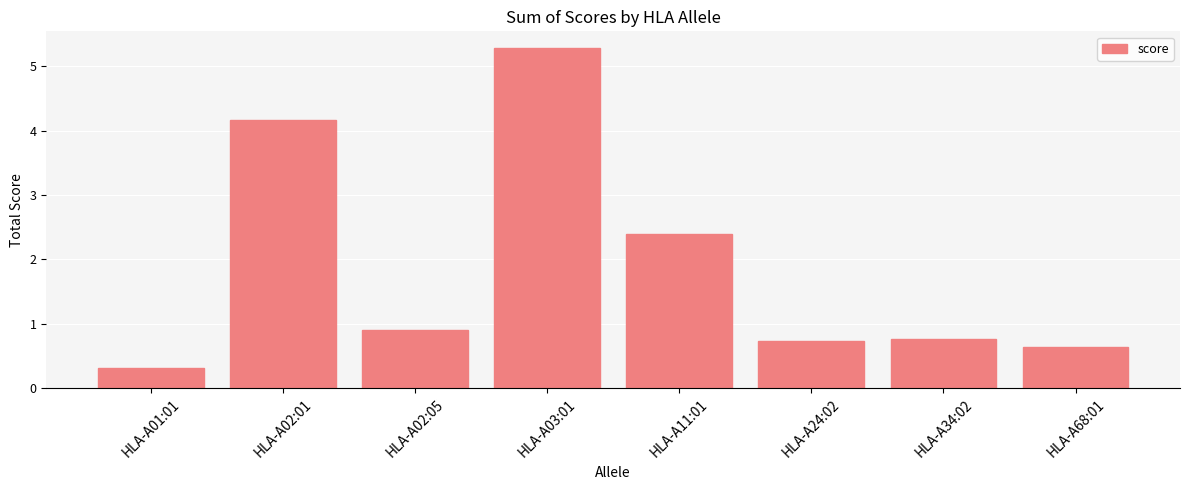

What is the sum of the values at HLA-A03:01 and HLA-A24:02?

6.0